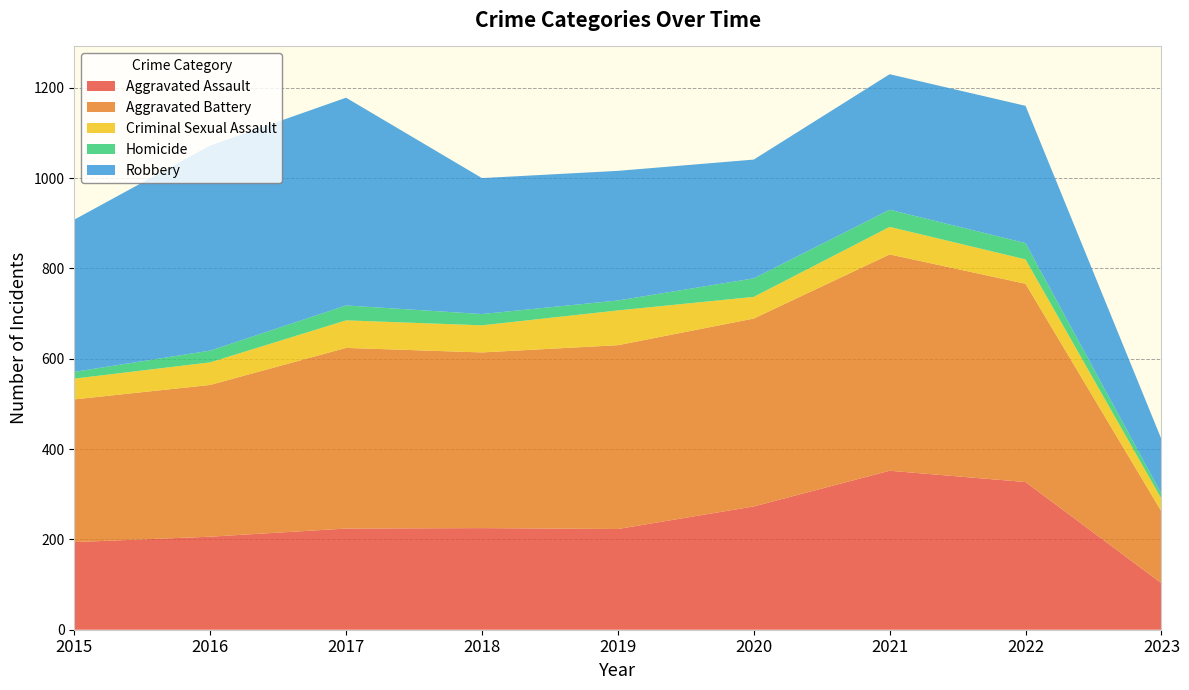

Reading left to right, extract all data points from this chart.

Aggravated Assault: 194	206	224	225	223	273	352	327	103
Aggravated Battery: 316	336	400	389	407	416	479	439	159
Criminal Sexual Assault: 46	50	61	60	77	48	61	54	28
Homicide: 15	26	33	25	22	41	38	36	11
Robbery: 337	454	460	301	287	263	300	304	121